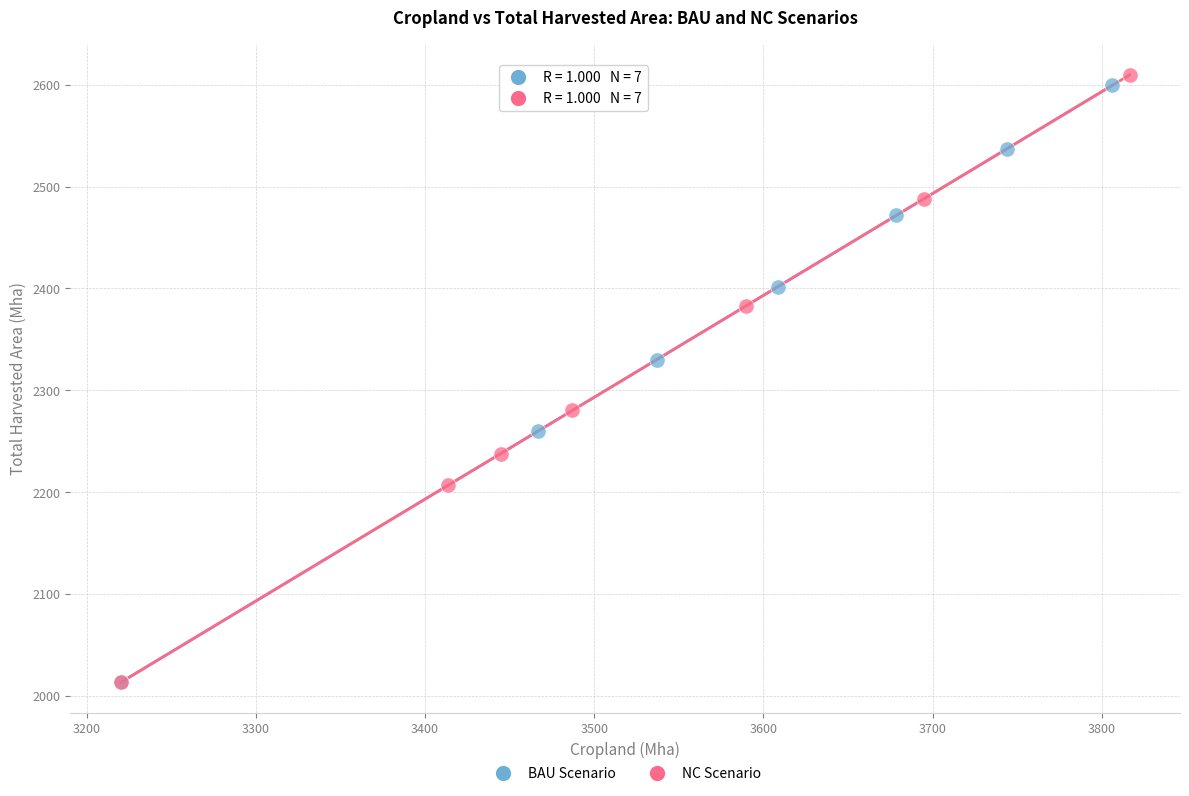

Which series has the largest Y range (max minus min)?

NC Scenario